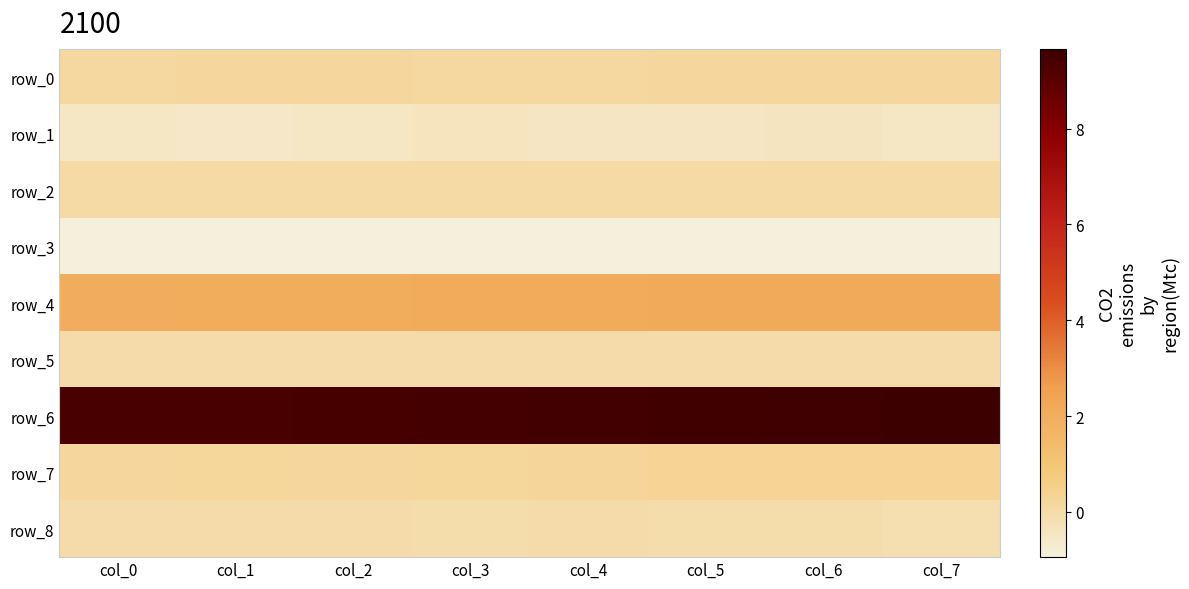

Rank the series by their maximum value, from lowest to highest.

row_3, row_1, row_5, row_8, row_2, row_0, row_7, row_4, row_6